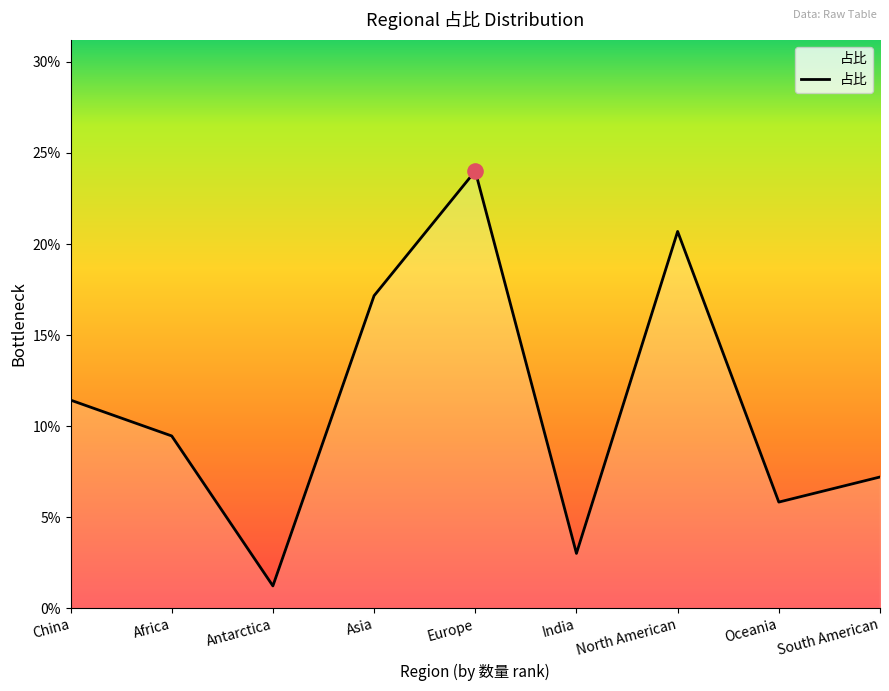

Which has a higher value, Antarctica or South American?

South American